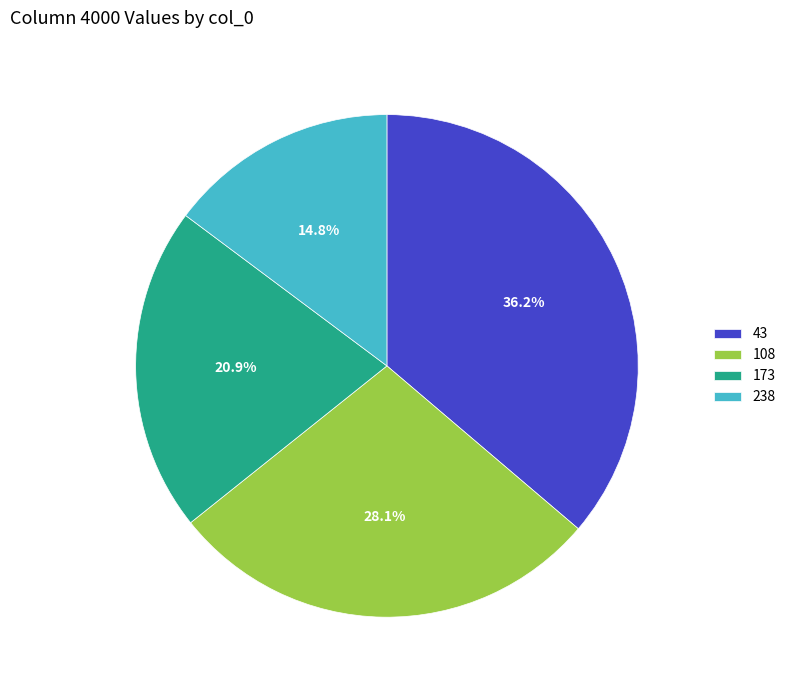

Count the number of slices in the pie.

4